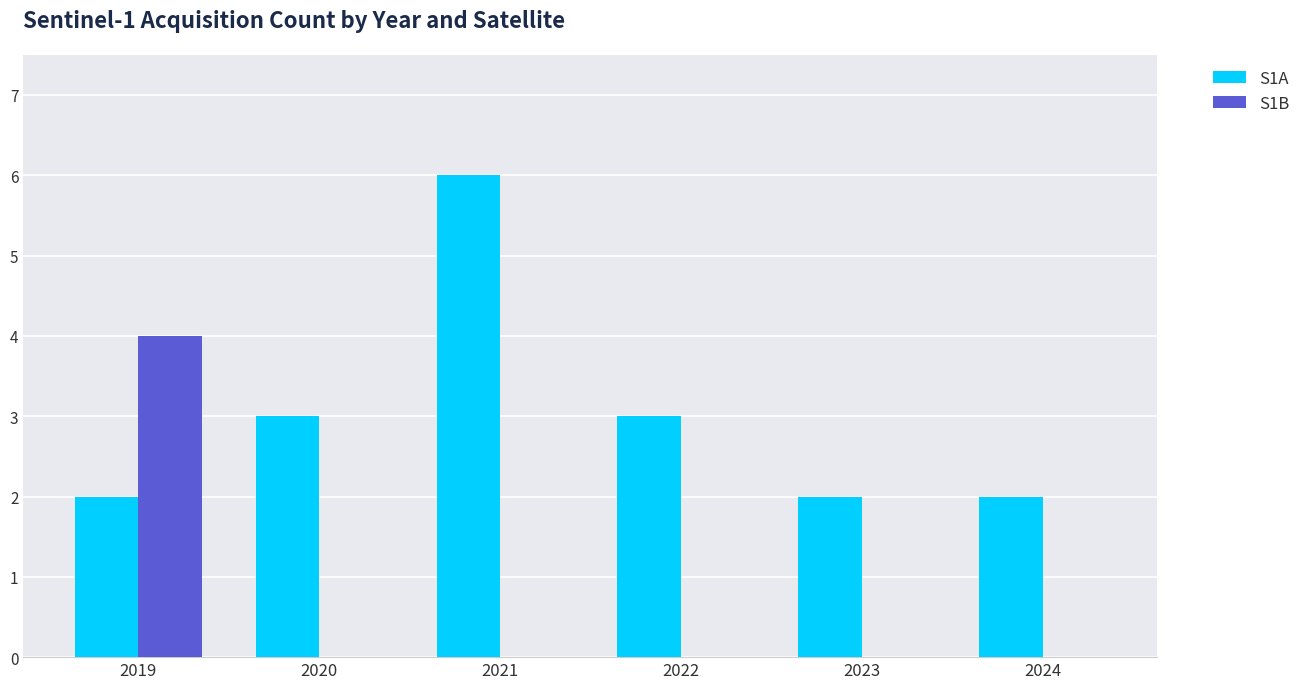

Are the bars horizontal?

No